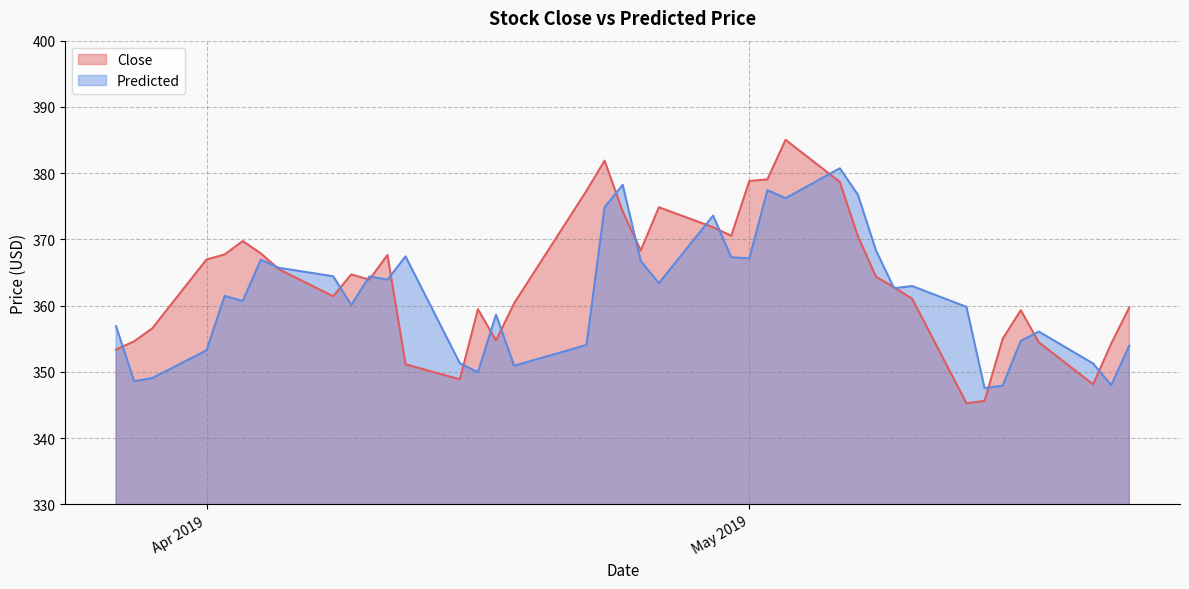

How many series are shown in this chart?

2